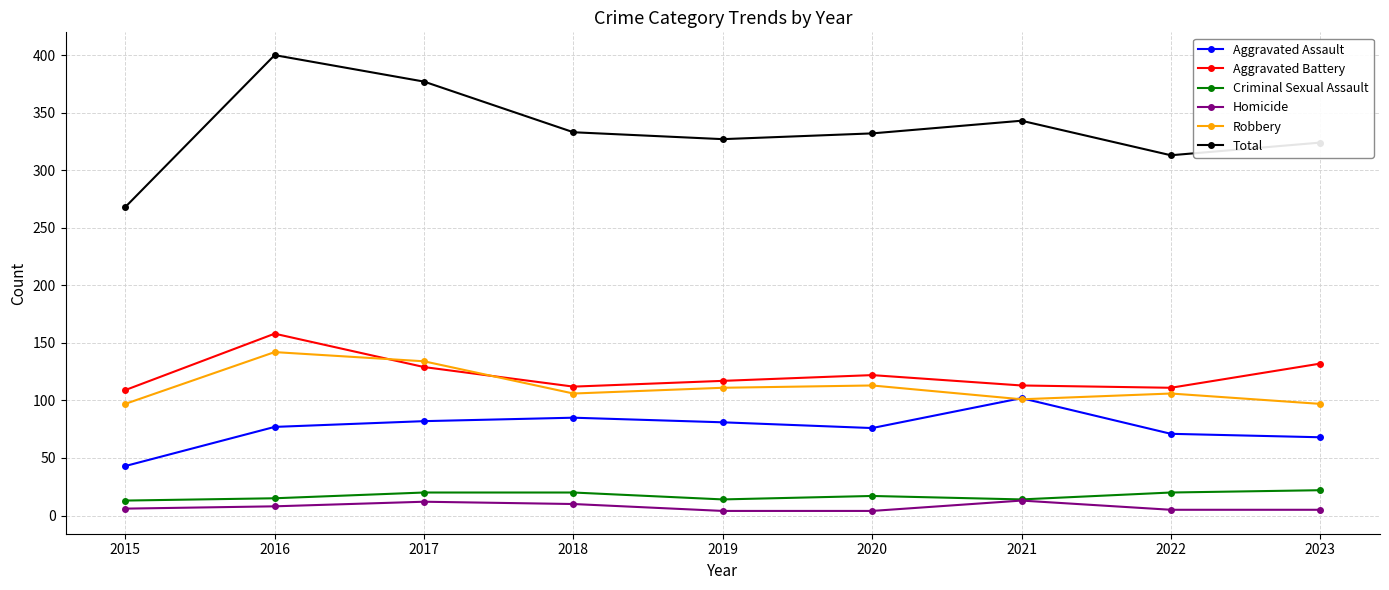

Which series has the largest total across all categories?

Total